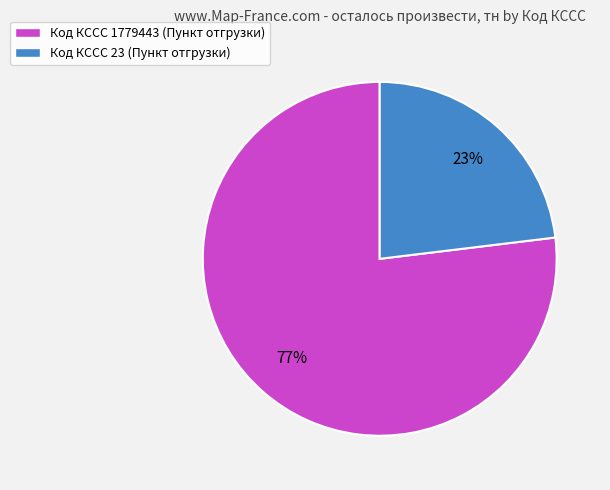

Combined, do Код КССС 23 (Пункт отгрузки) and Код КССС 1779443 (Пункт отгрузки) account for over 50%?

Yes